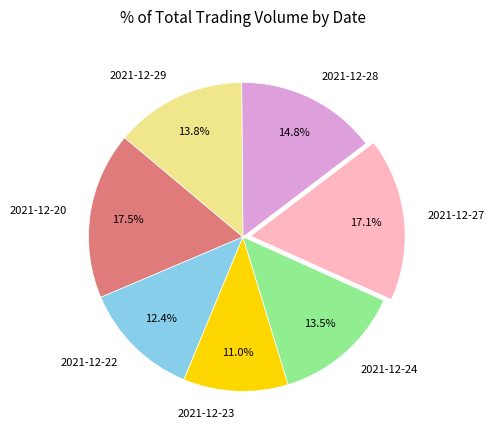

To the nearest percent, what is the combined percentage of 2021-12-27 and 2021-12-20?

35%